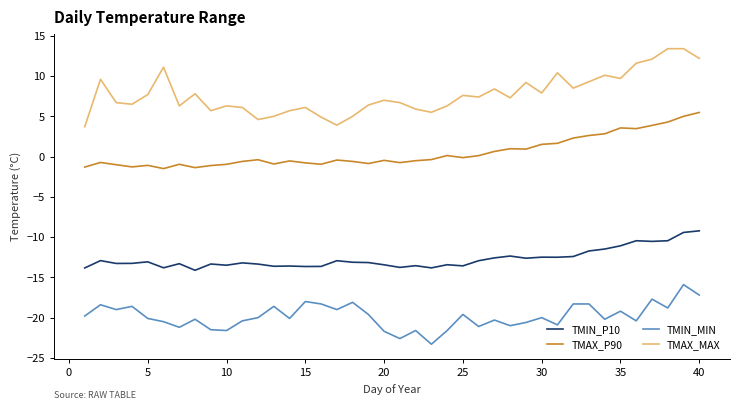

What is the lowest value of the TMIN_P10 series?

-14.1